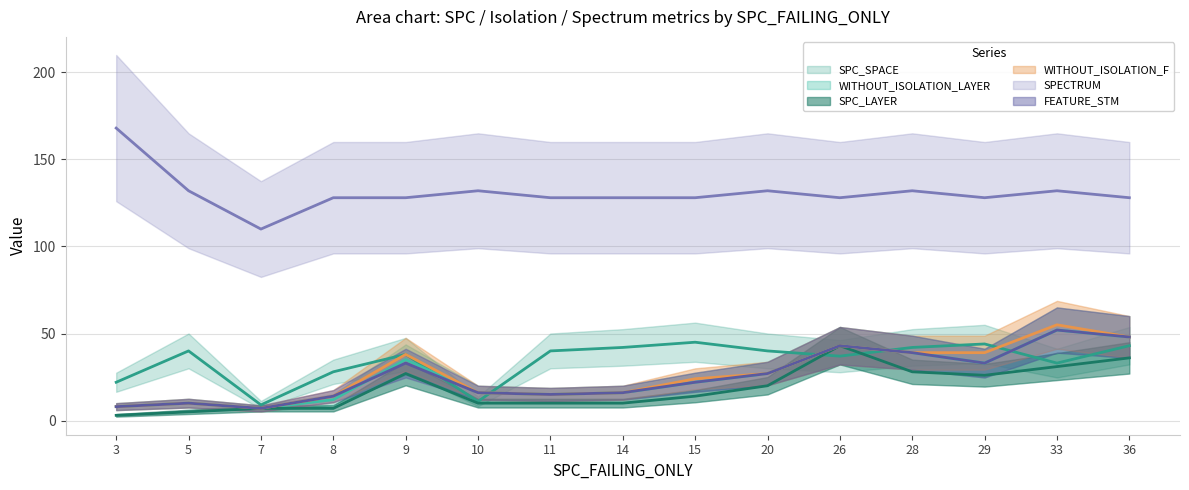

Which series changed the most between 10 and 20?

SPC_SPACE